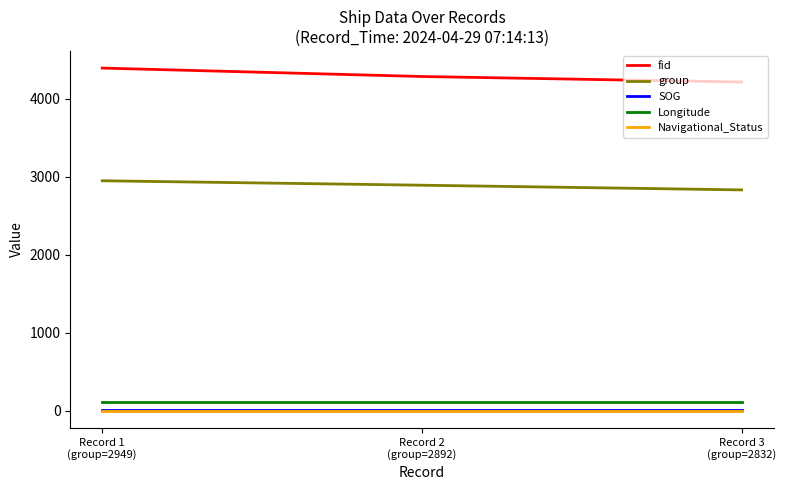

What is the difference between the maximum and minimum values in the group series?

117.0